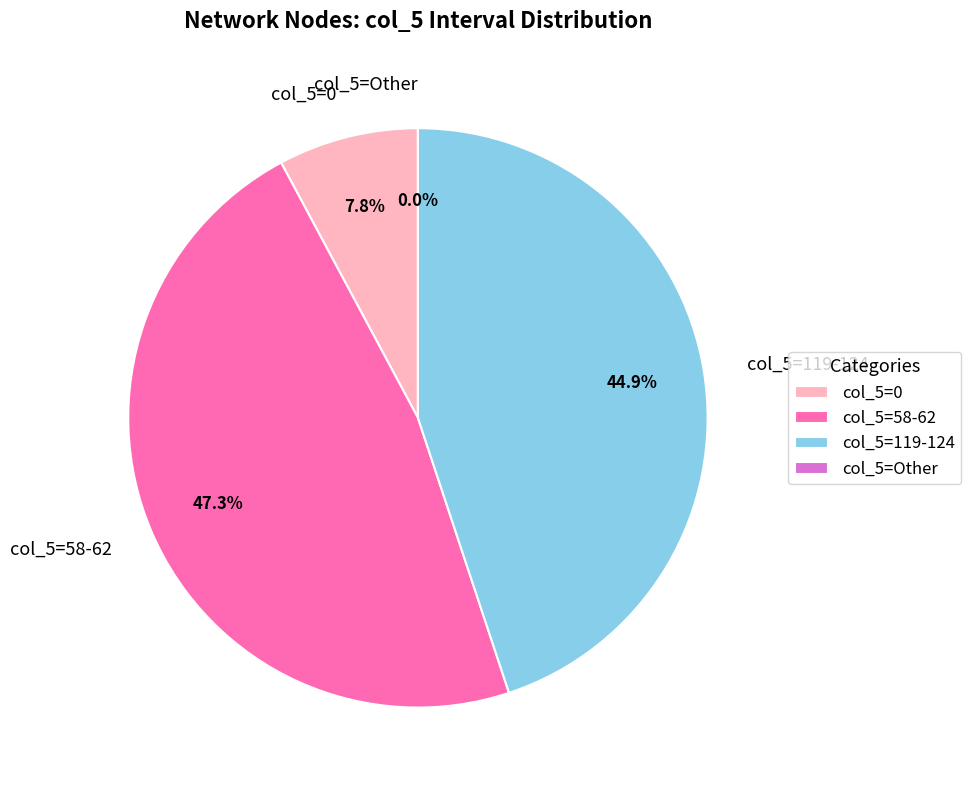

Does 5 account for over 50% of the chart?

No